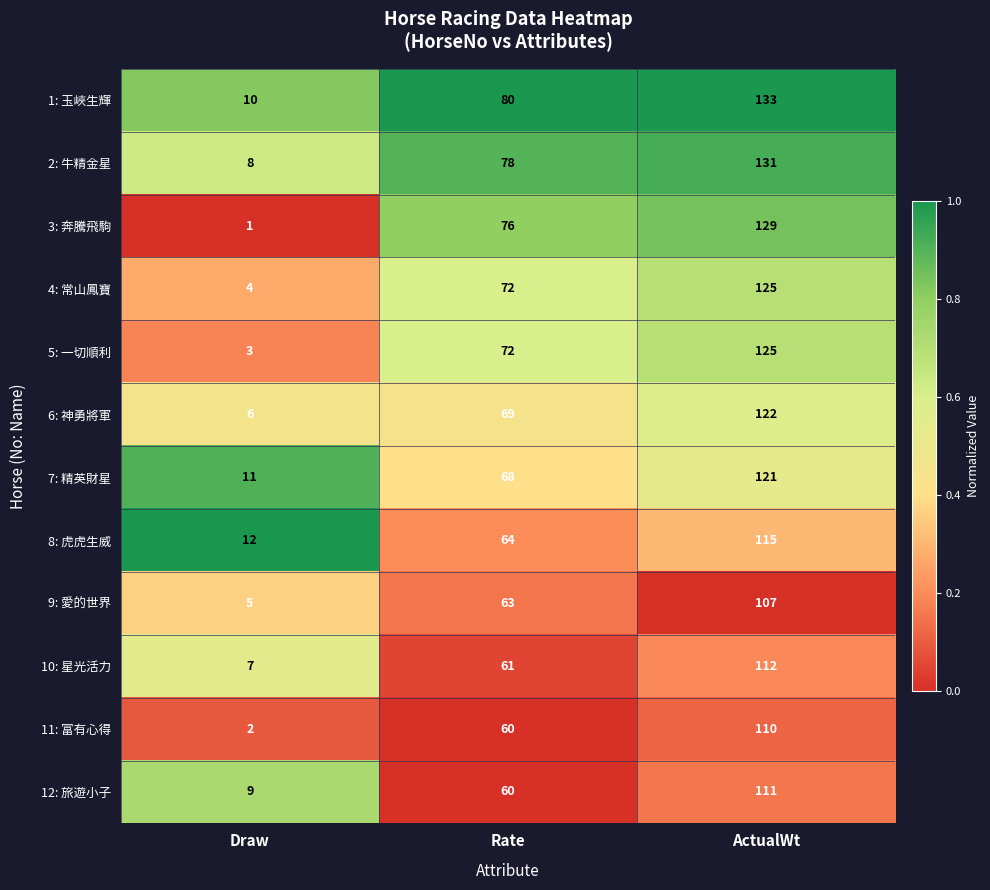

Read the 11: 富有心得 value at Rate, to the nearest 5.

60